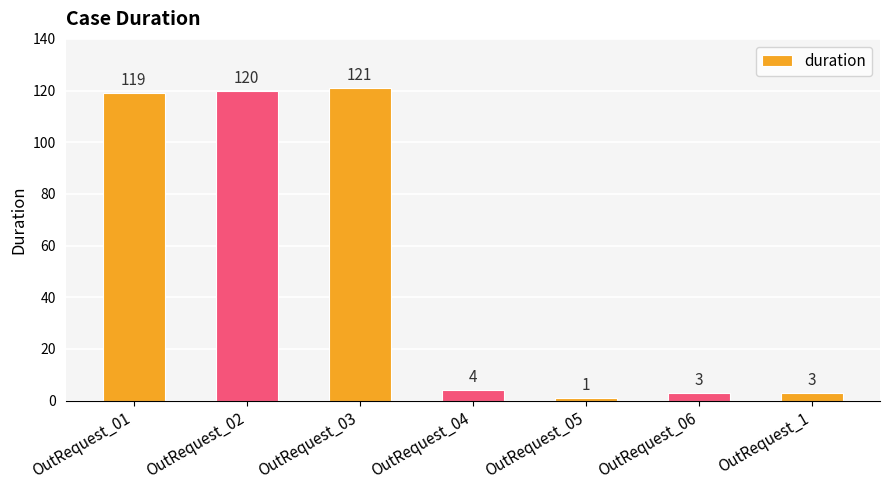

Which has a higher value, OutRequest_06 or OutRequest_01?

OutRequest_01